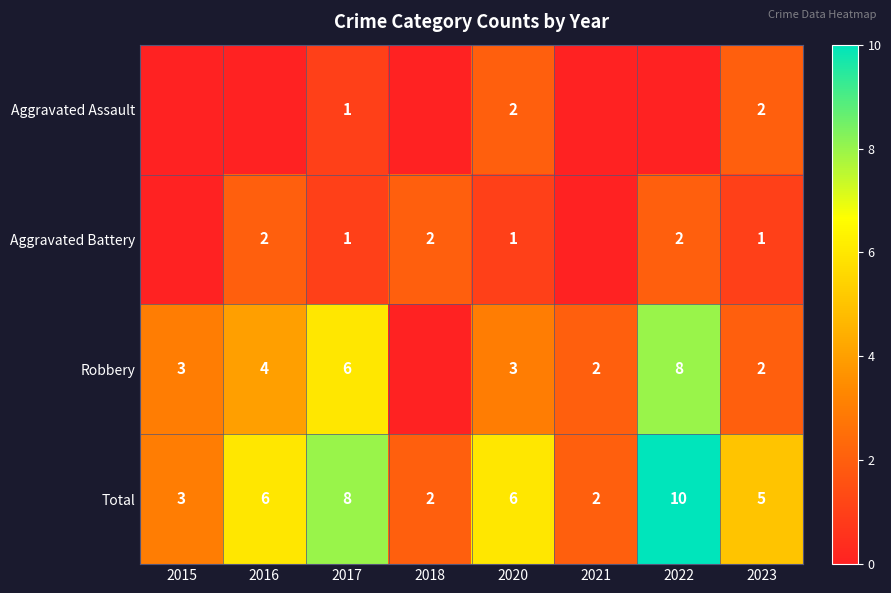

What is the spread (max minus min) of values at 2015?

3